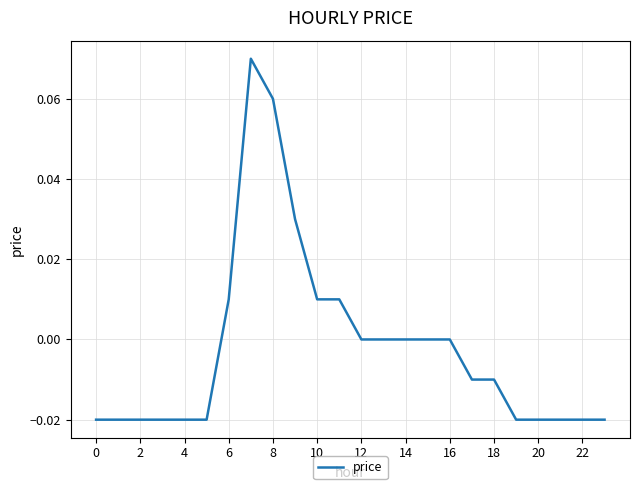

How many categories are shown in the chart?

24